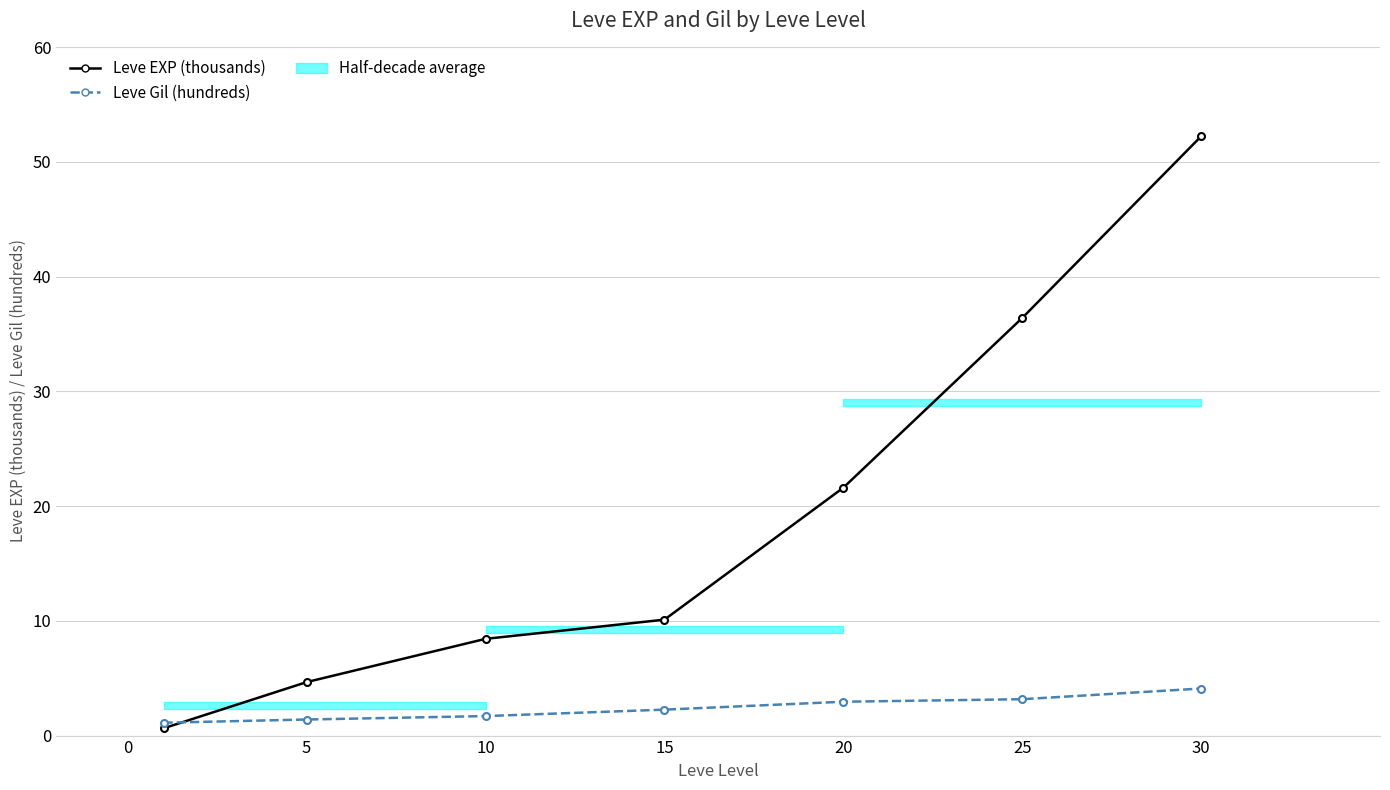

Where is Leve EXP (thousands) nearest to the value 26?

20